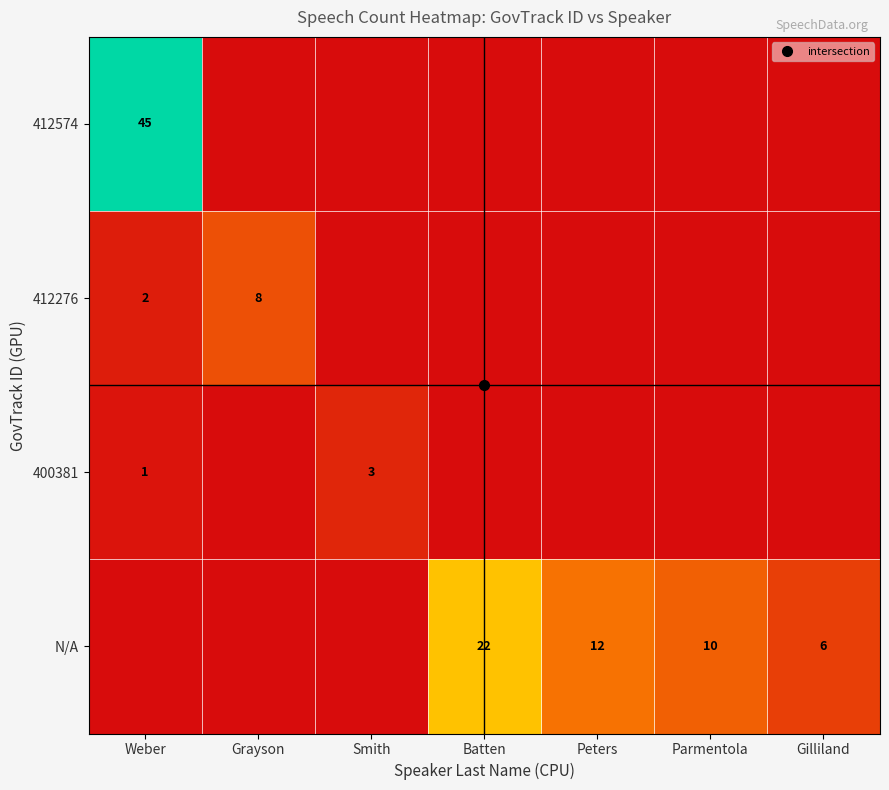

Which series has the largest range (max minus min)?

412574